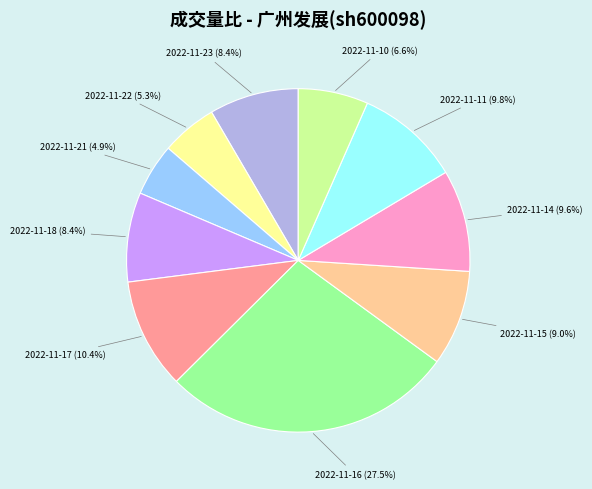

Approximately how many times larger is the value at 2022-11-14 compared to 2022-11-11?

1.0